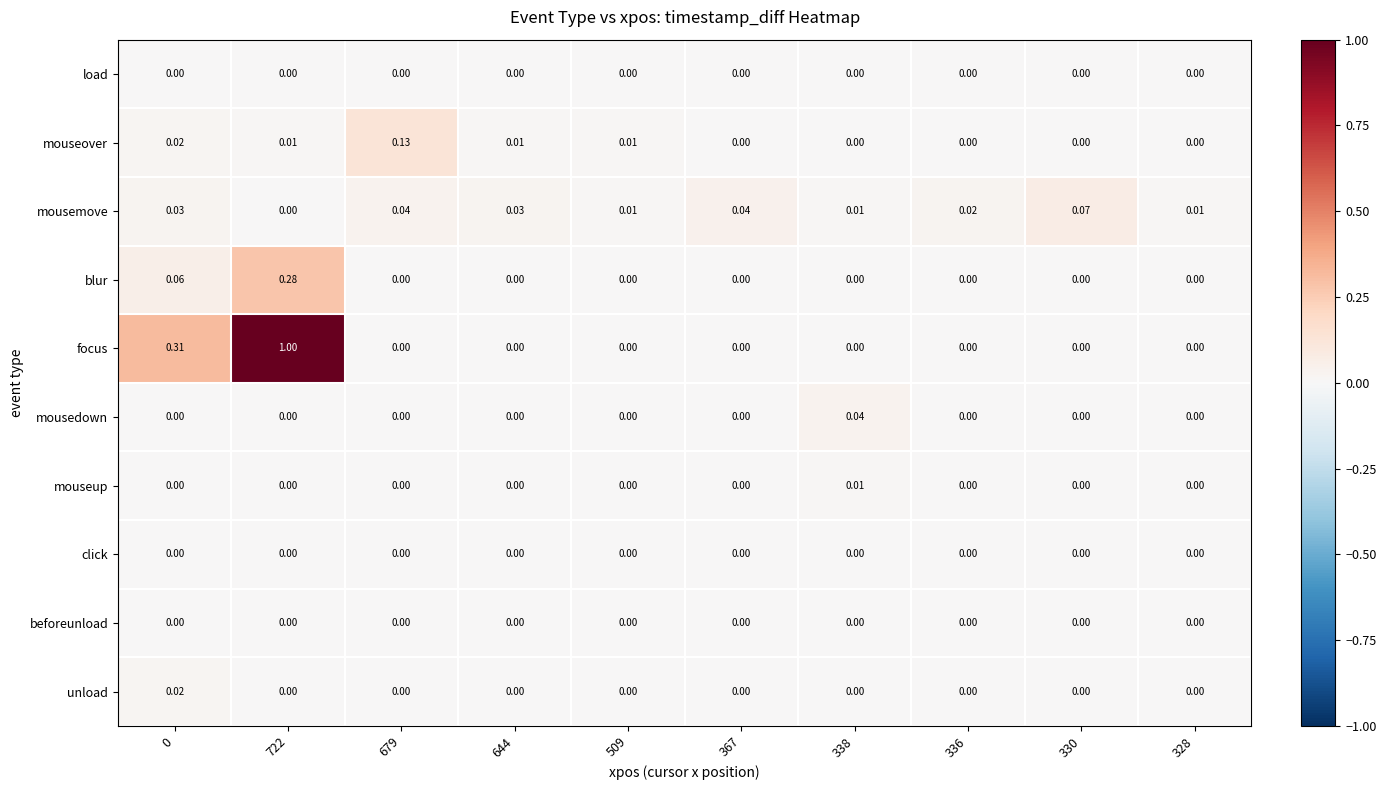

Which series has the largest range (max minus min)?

focus